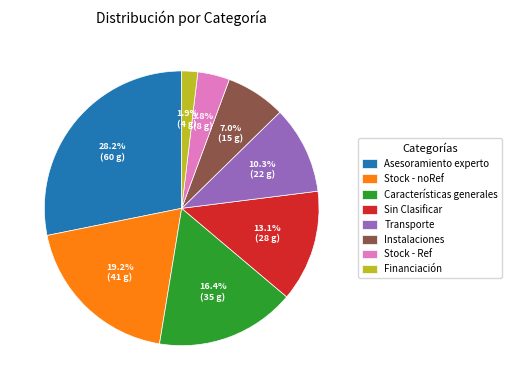

Between Sin Clasificar and Stock - noRef, which is larger?

Stock - noRef